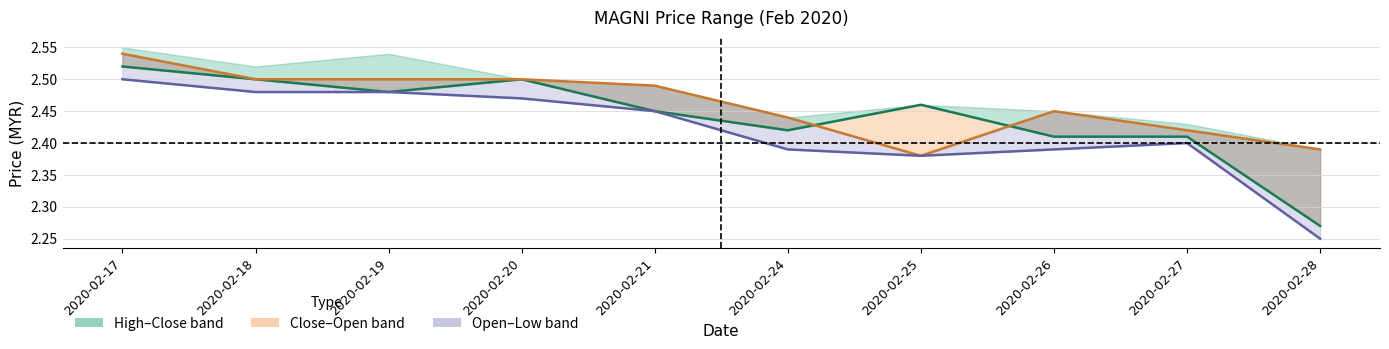

What is the sum of the close values at 2020-02-25 and 2020-02-20?

5.0